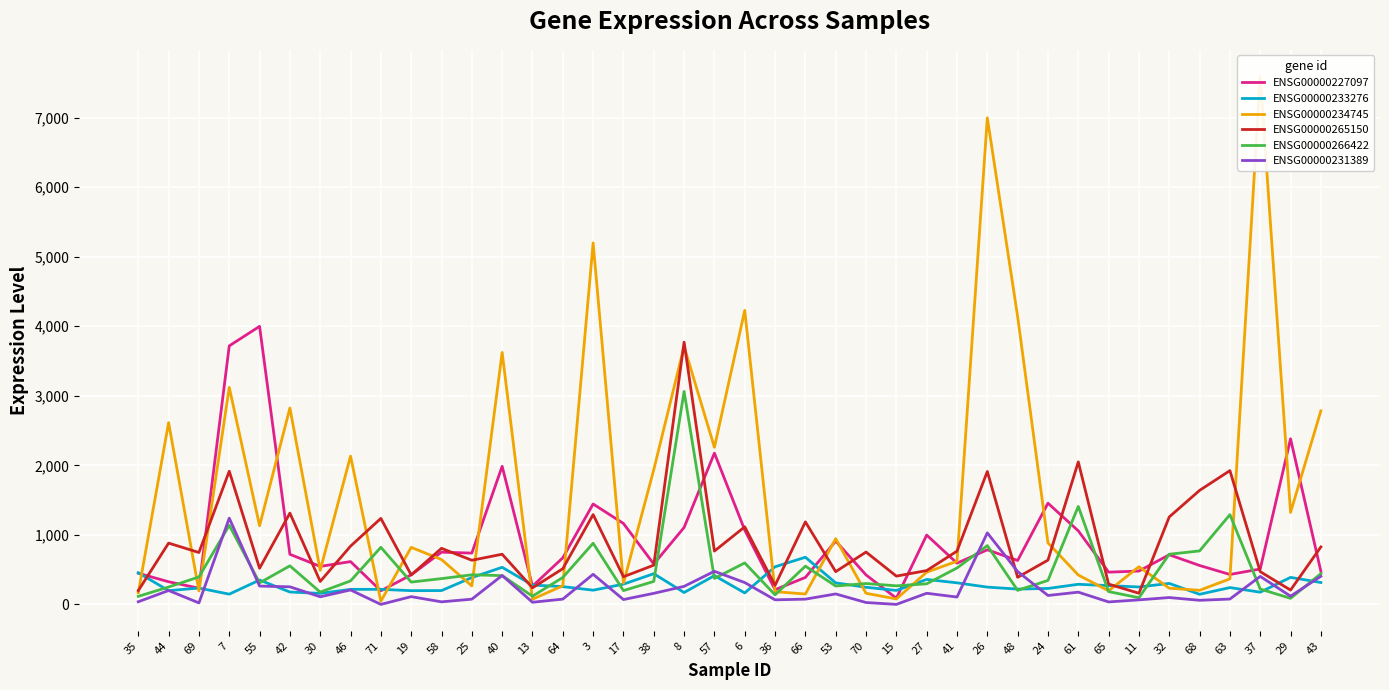

Which series has the largest range (max minus min)?

ENSG00000234745